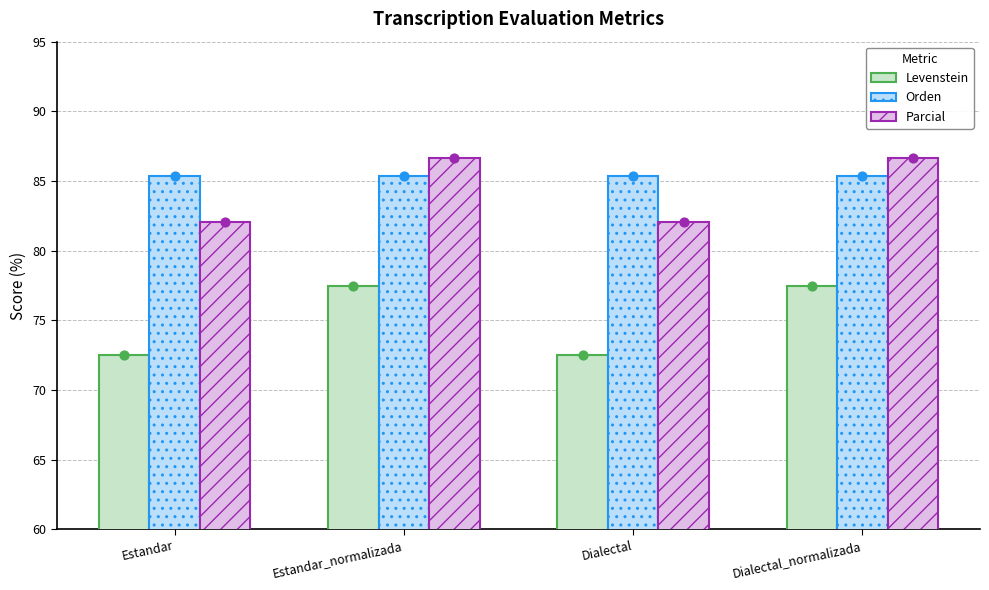

Which series has the widest spread of Y values?

Levenstein